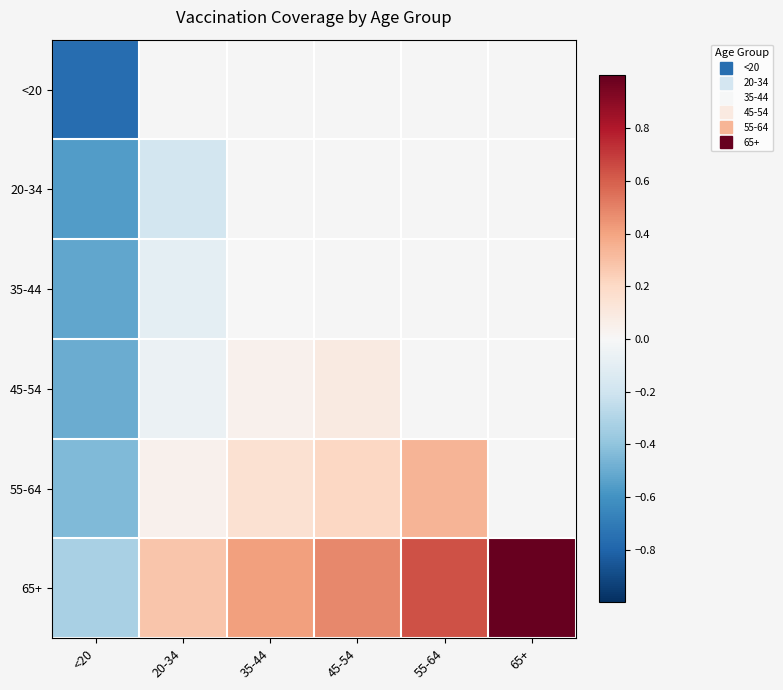

What is the difference between the maximum and minimum values in the 65+ series?

1.3